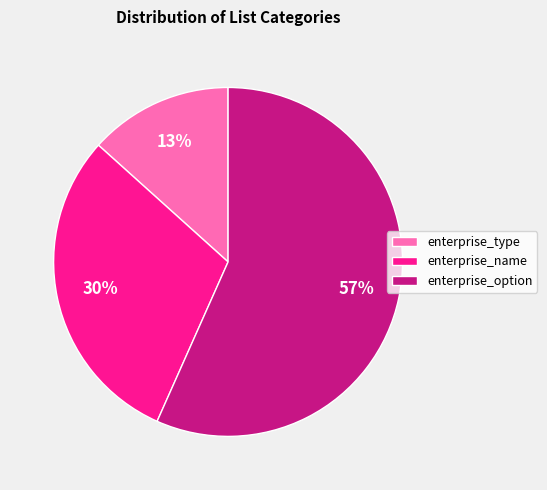

Between enterprise_type and enterprise_name, which is larger?

enterprise_name